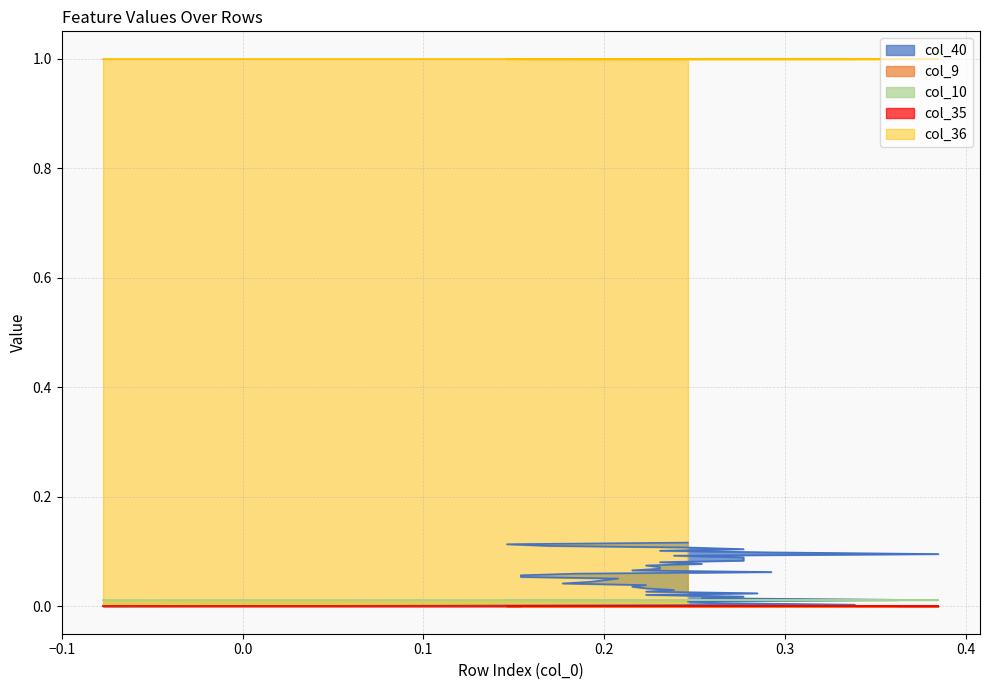

How many values in col_40 are above zero?

39